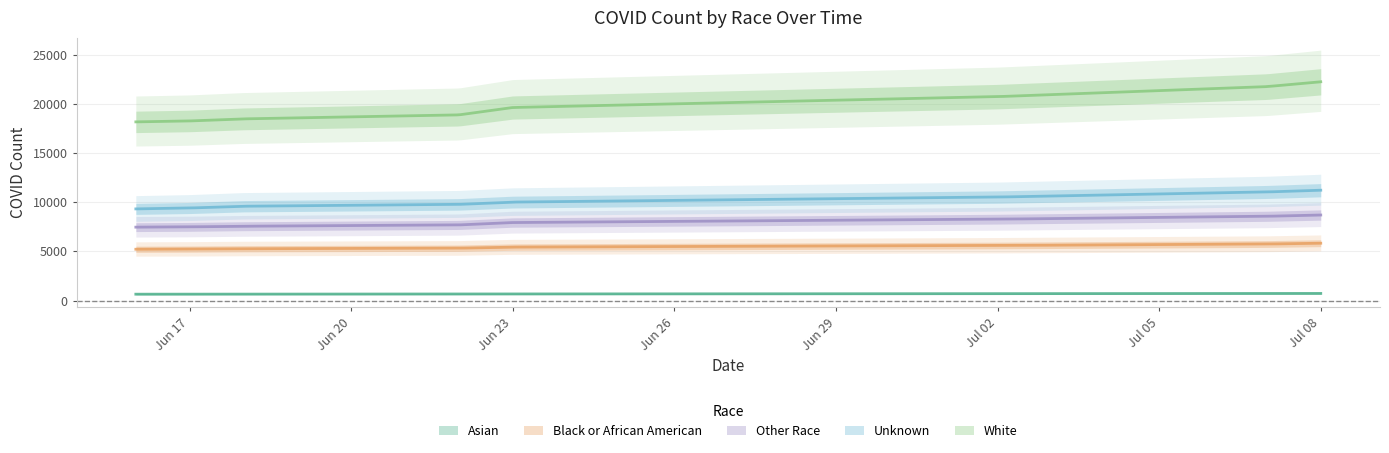

Which series has the largest total across all categories?

White